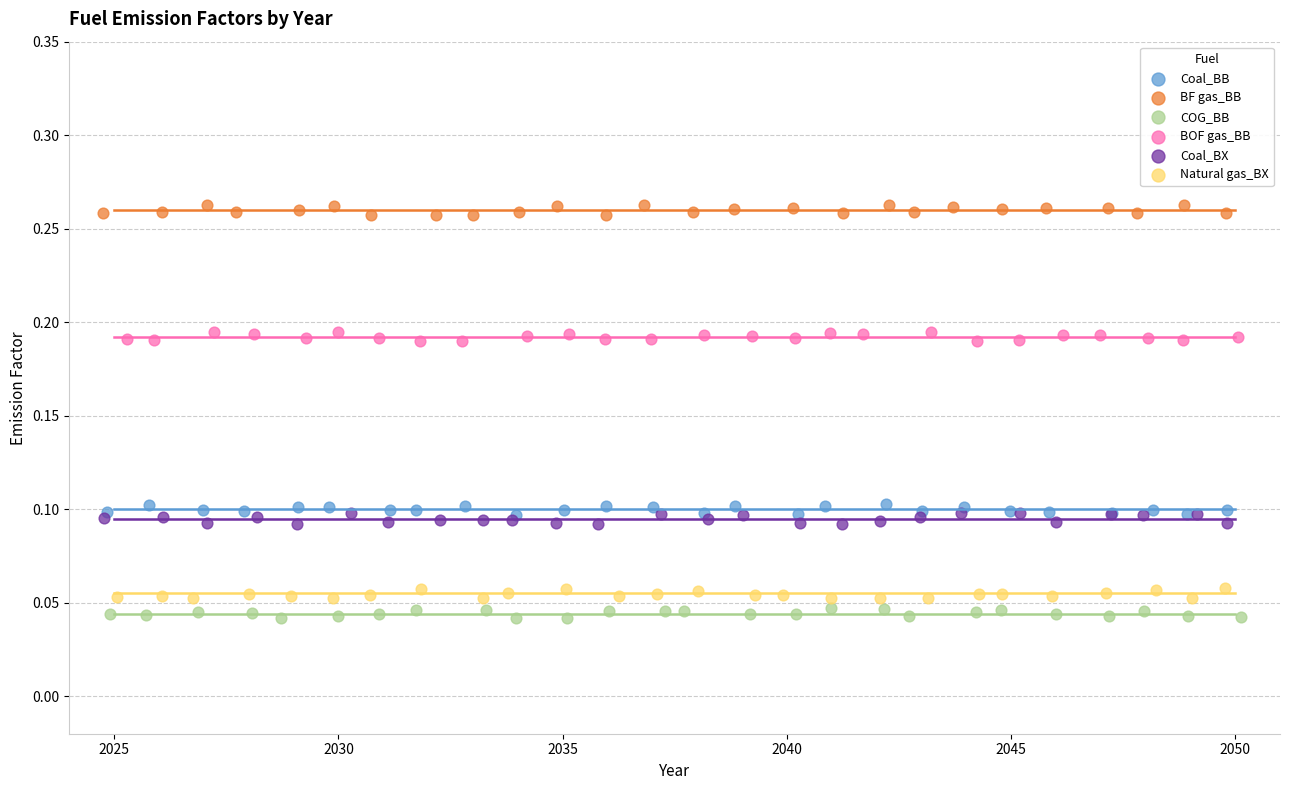

Which series reaches the minimum Y coordinate?

COG_BB